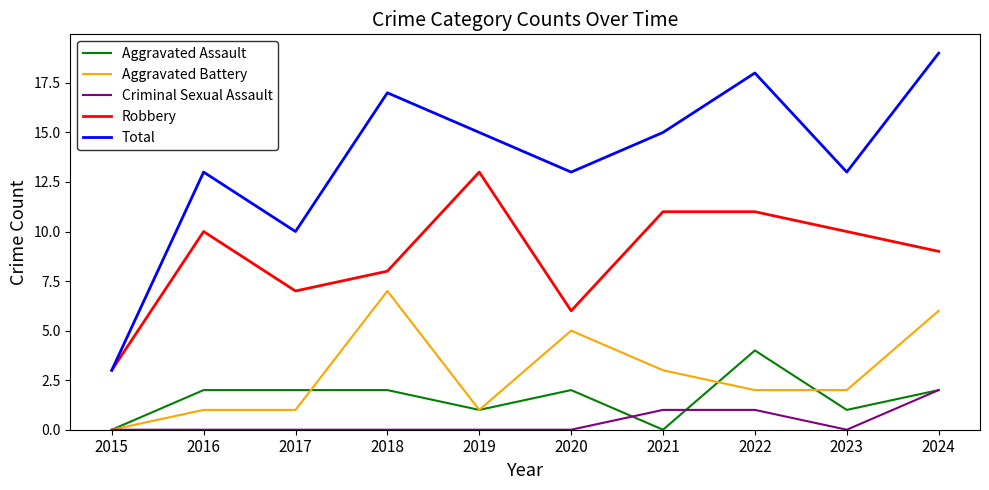

True or false: Robbery and Aggravated Battery cross at least once.

False